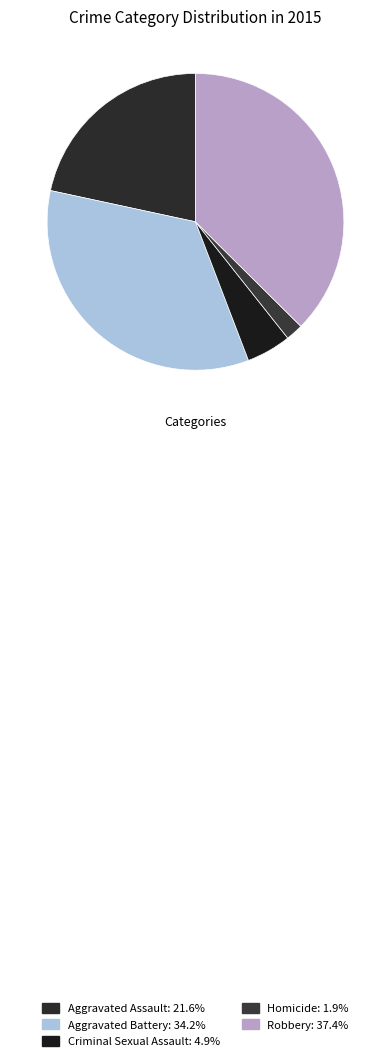

Rank the categories by value from lowest to highest.

Homicide, Criminal Sexual Assault, Aggravated Assault, Aggravated Battery, Robbery